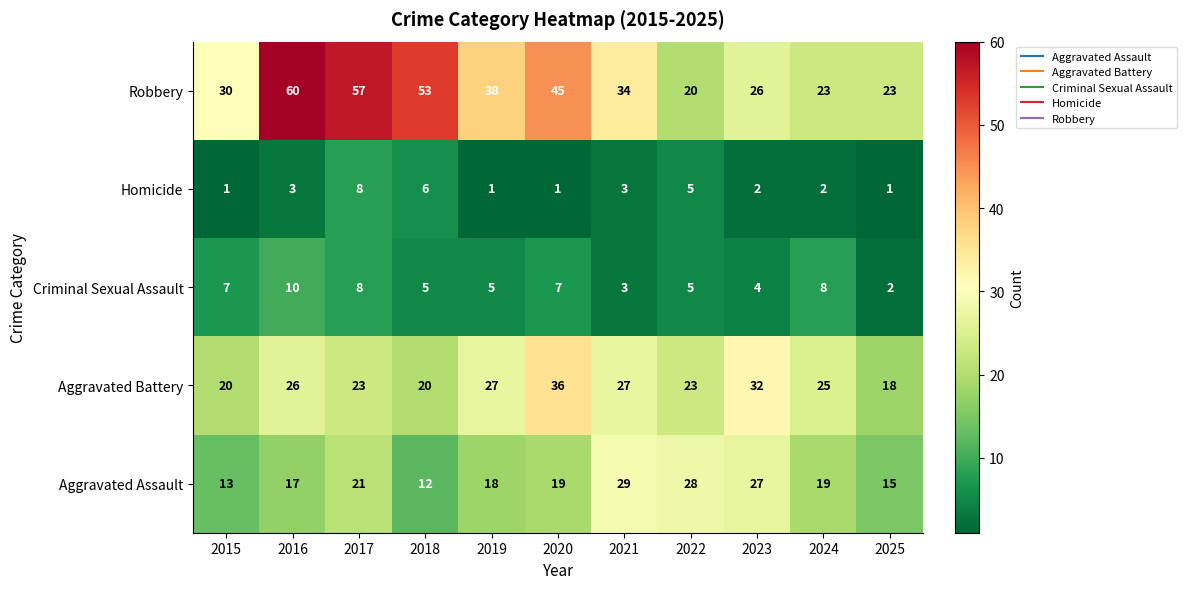

How many data points in Aggravated Battery are less than 25?

5